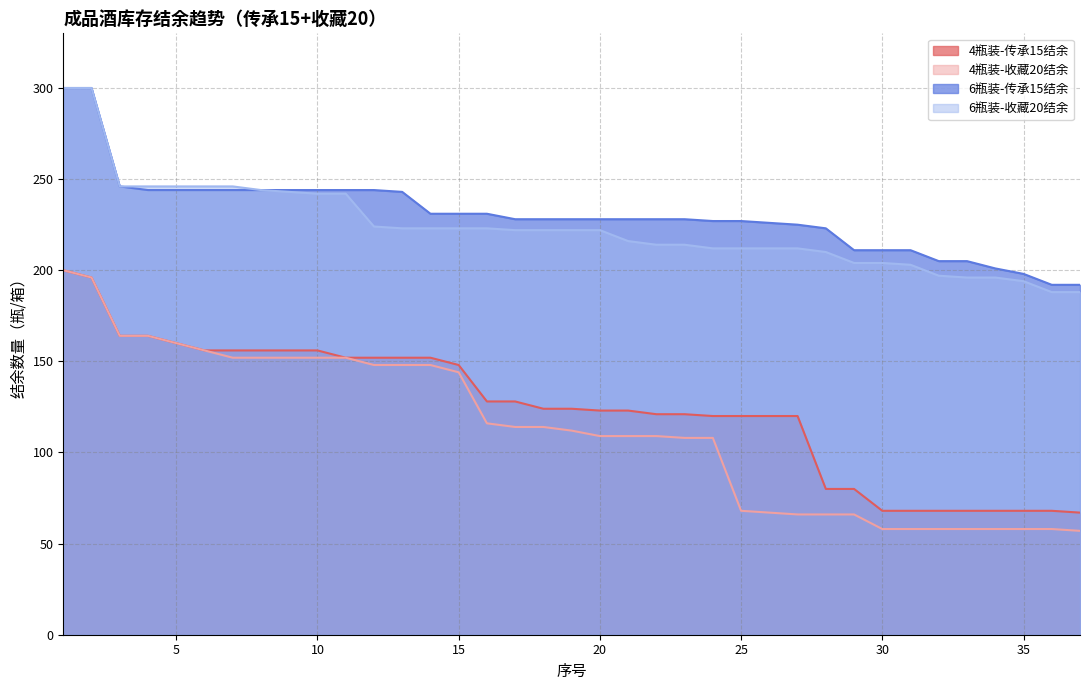

Where is 6瓶装-收藏20结余 nearest to the value 244?

8